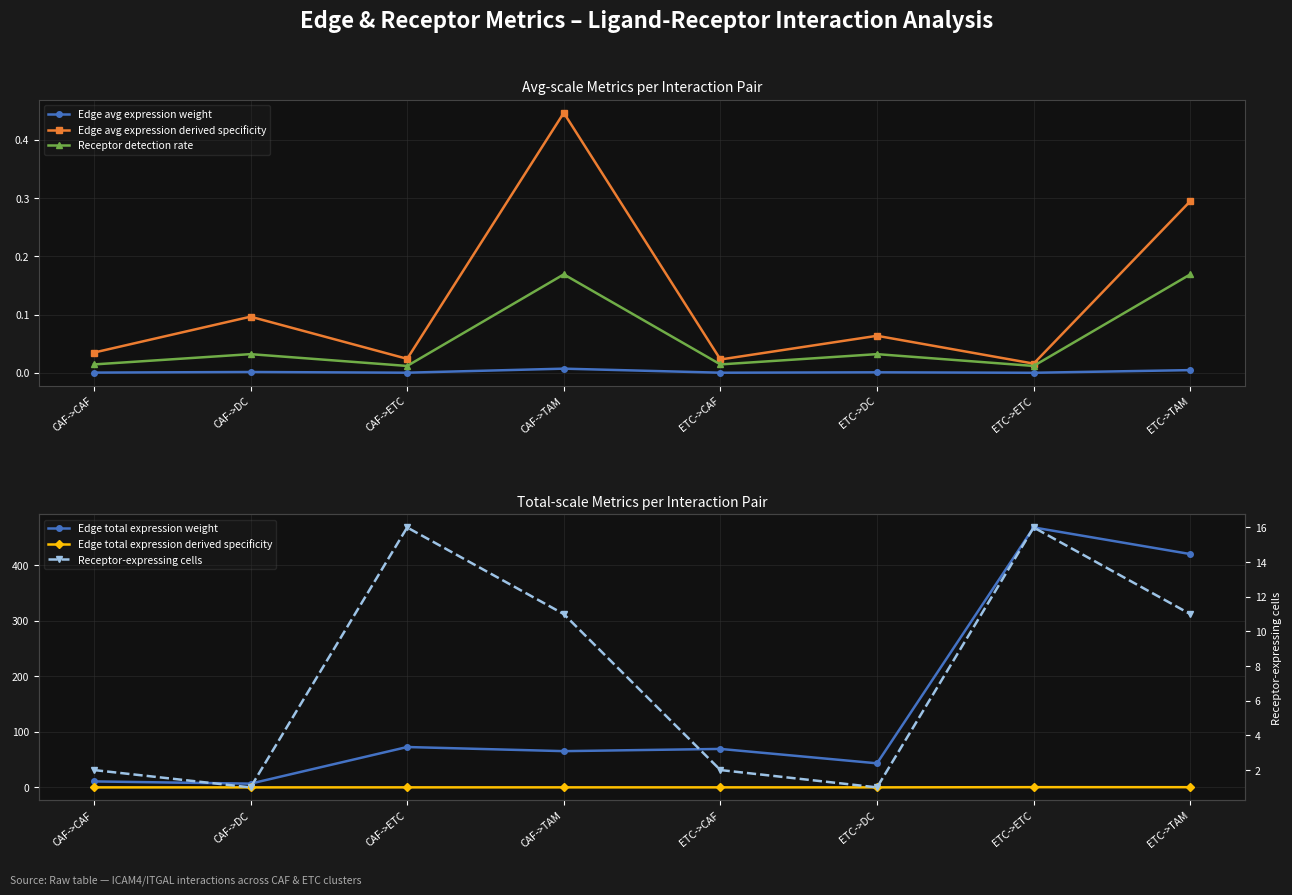

What is the sum of the Edge total expression weight values at CAF->ETC and ETC->DC?

116.0